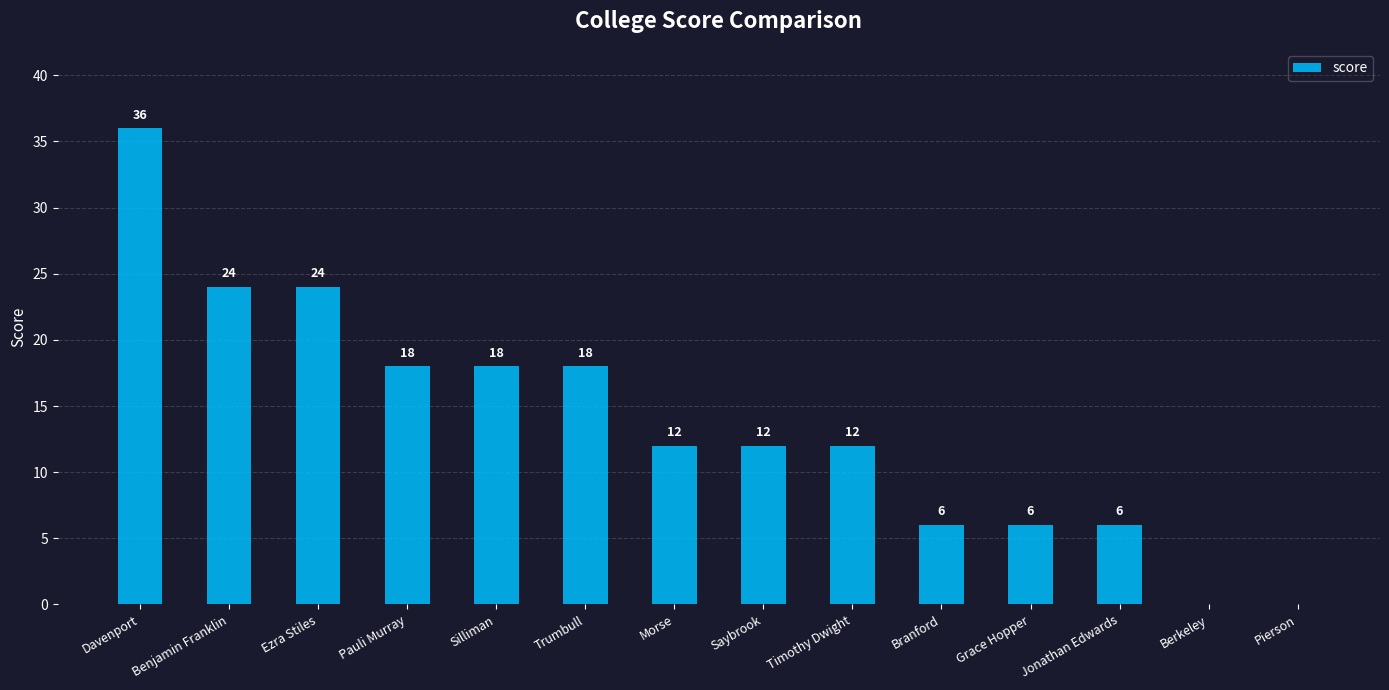

Which label corresponds to the largest value in the chart?

Davenport